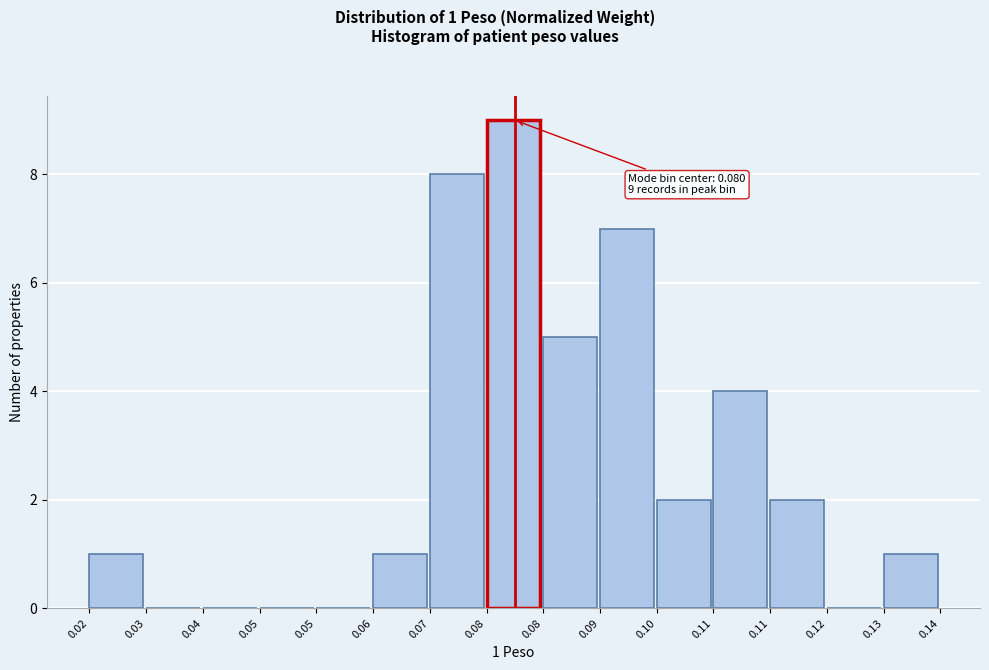

How many distinct data groups are displayed?

1